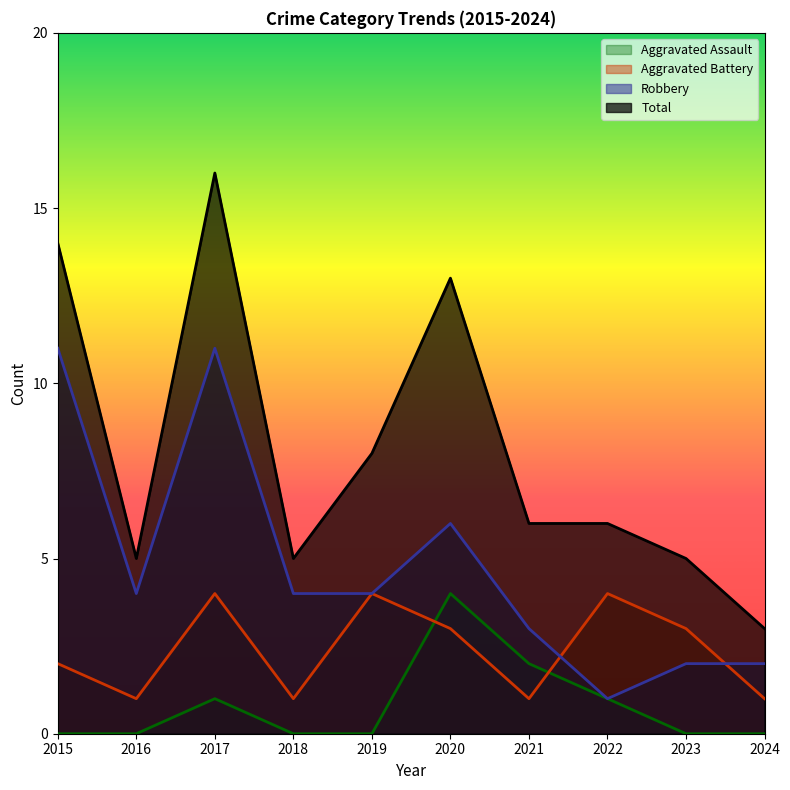

Count the number of data series in this chart.

4